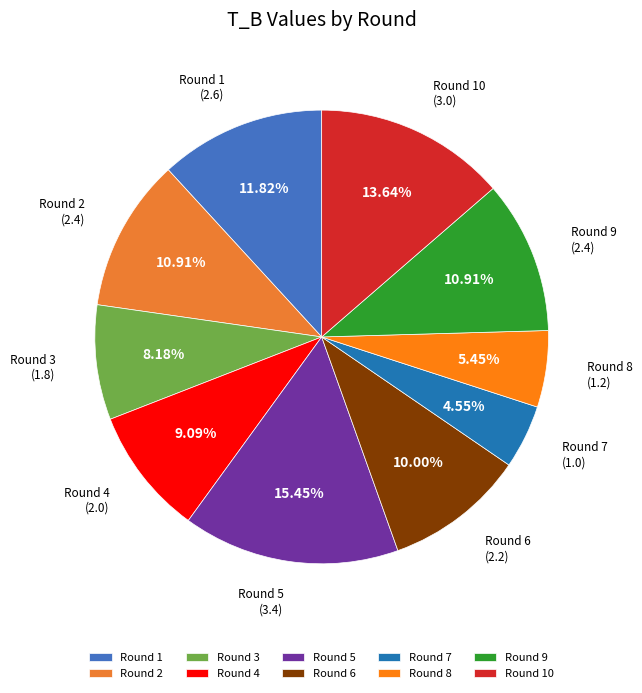

Is it true that Round 3 is 8% of the pie?

True